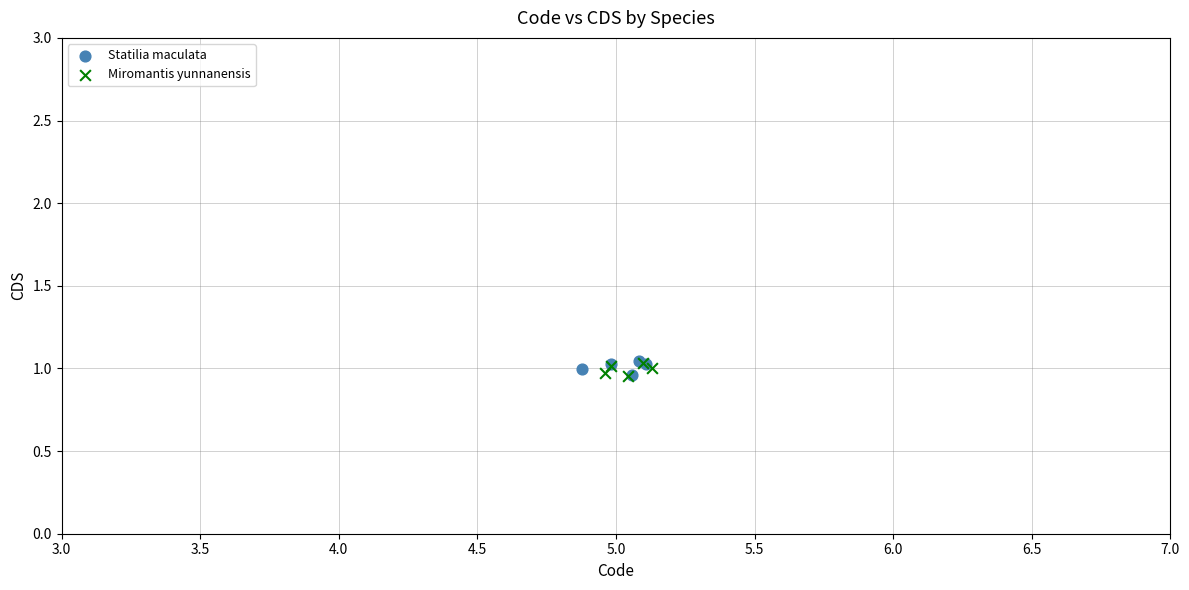

What are all the series names shown in the legend?

Statilia maculata, Miromantis yunnanensis